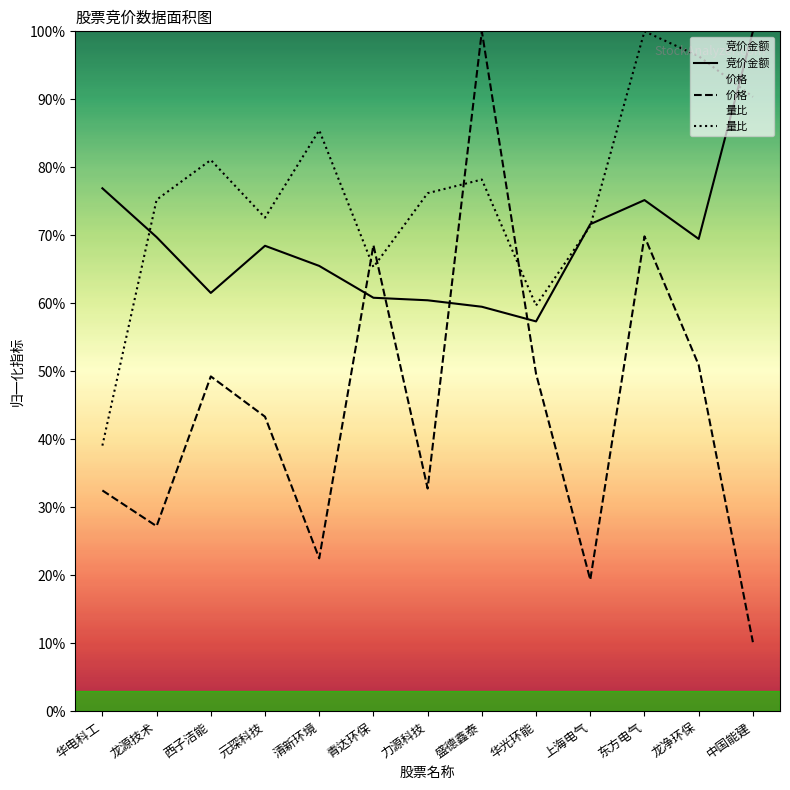

At 上海电气, list the series in order from largest to smallest.

竞价金额, 量比, 价格